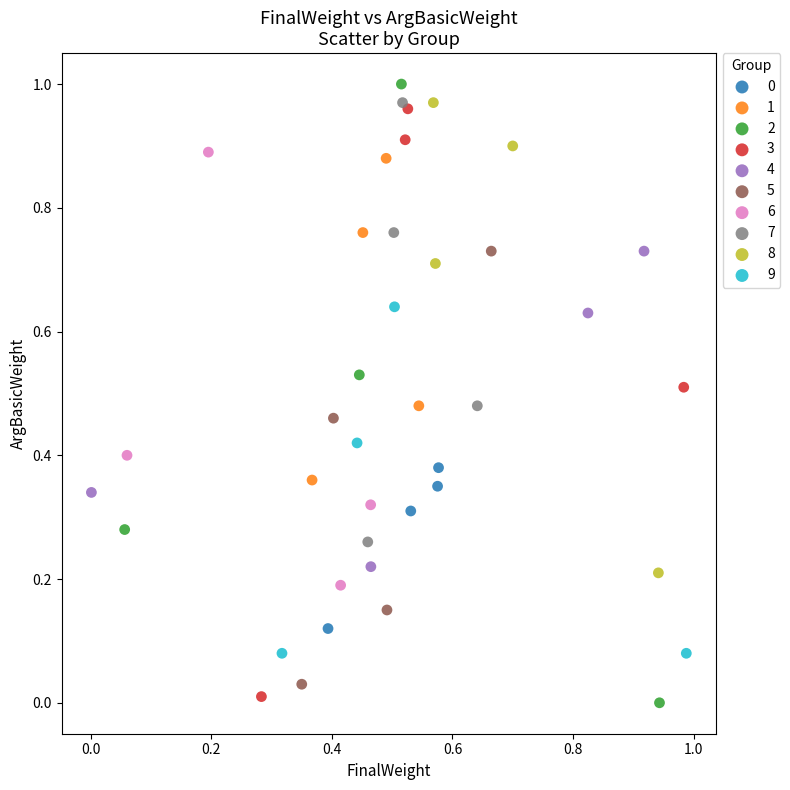

Which series has the largest Y range (max minus min)?

2